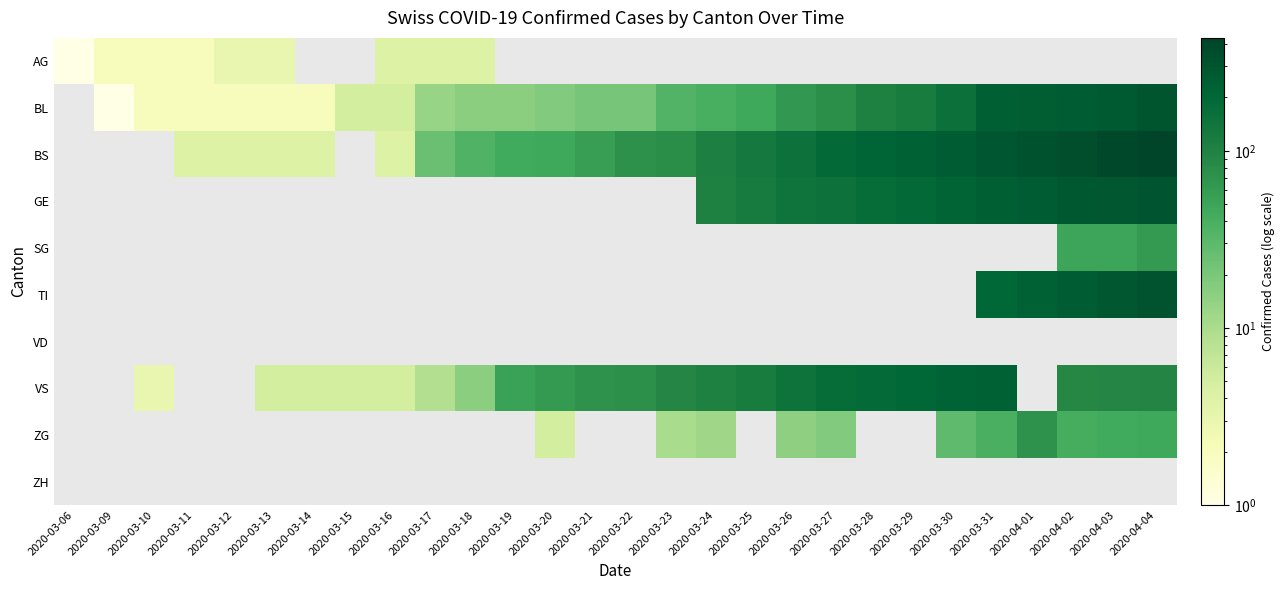

At how many categories does at least one series exceed 247?

6